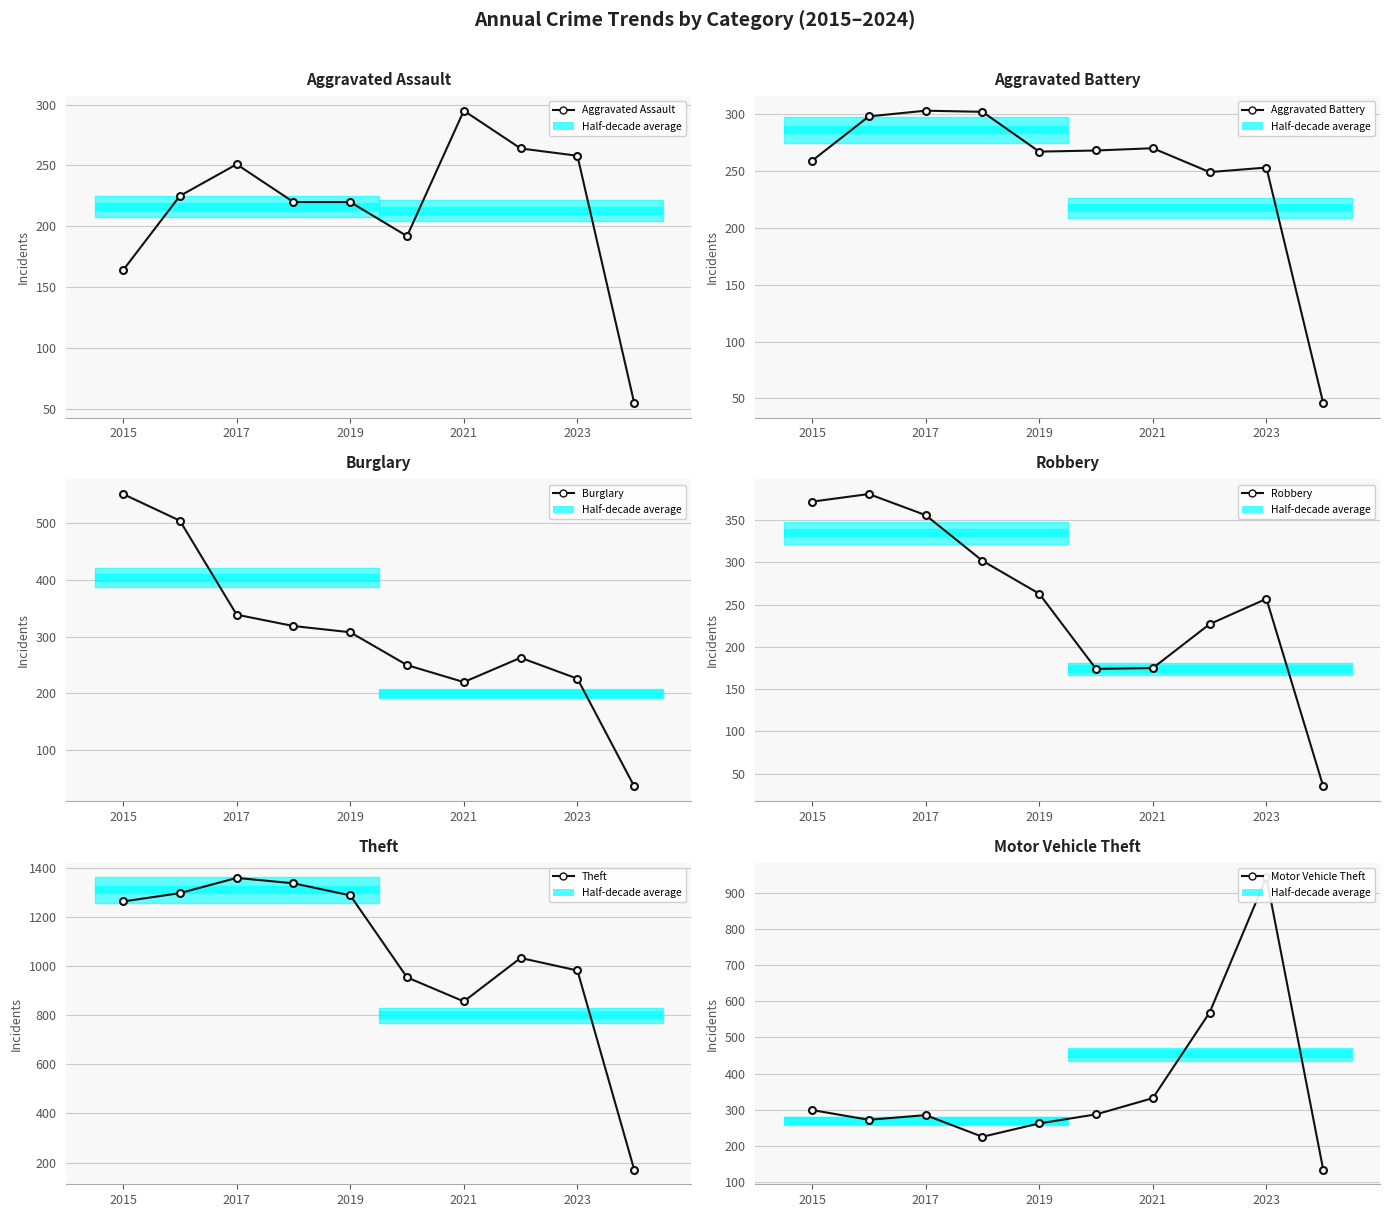

Is this an area chart (filled region under the line)?

No